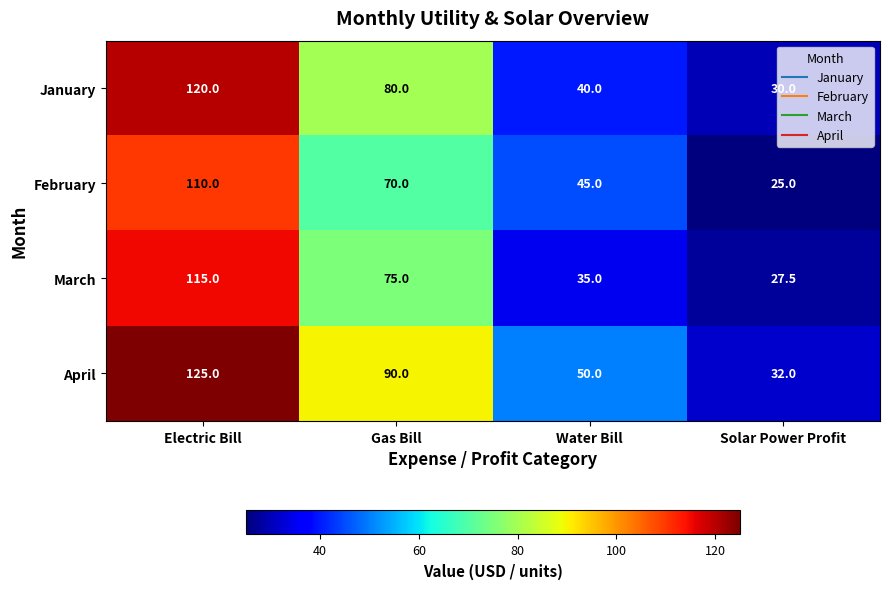

What is the difference between the maximum and minimum values in the April series?

93.0